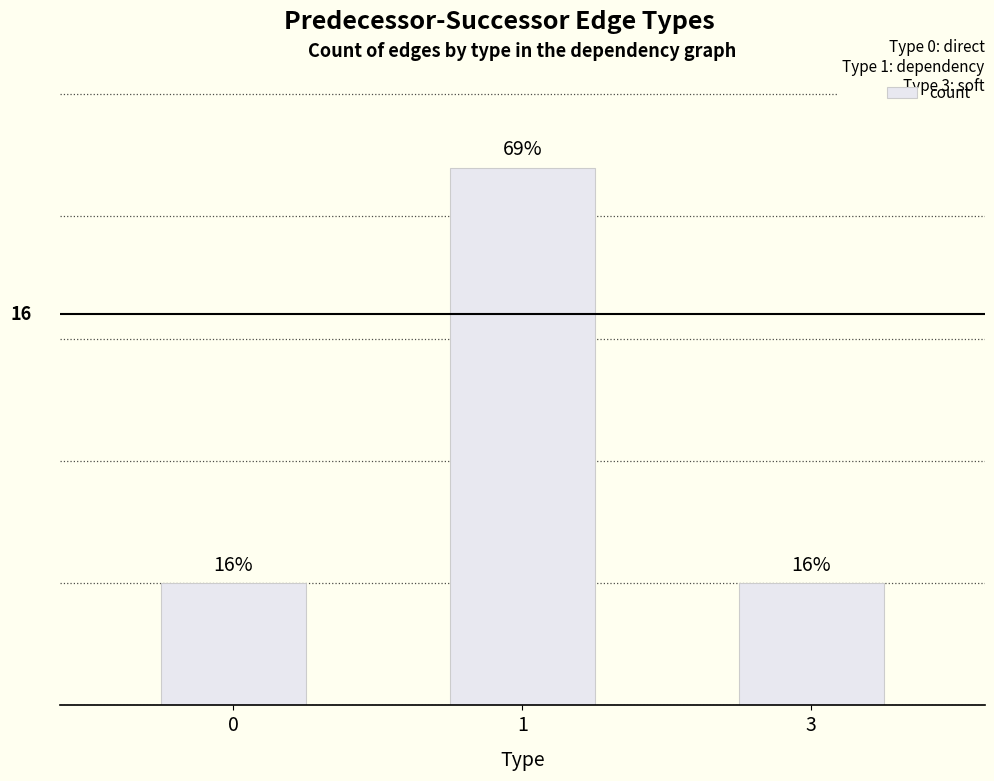

Does the chart contain any negative values?

No